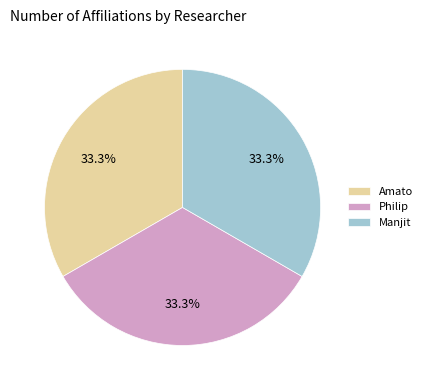

To the nearest percent, what portion does Philip represent?

33%